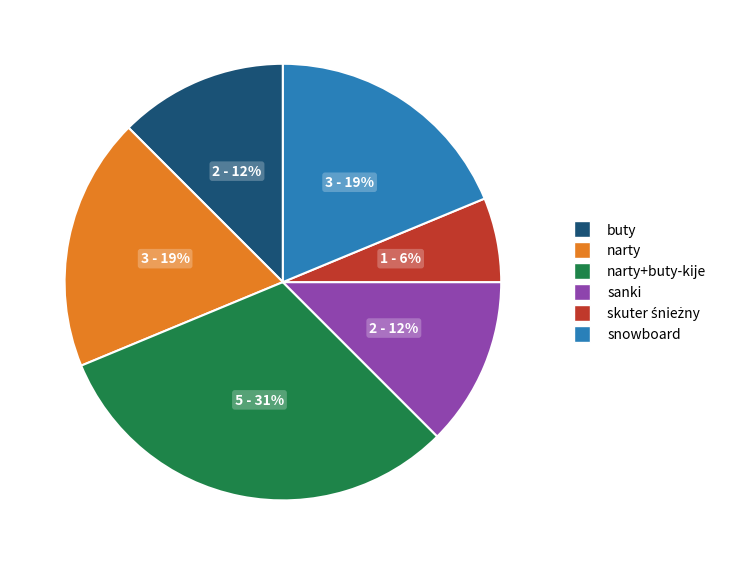

Is there a majority slice in this chart?

No